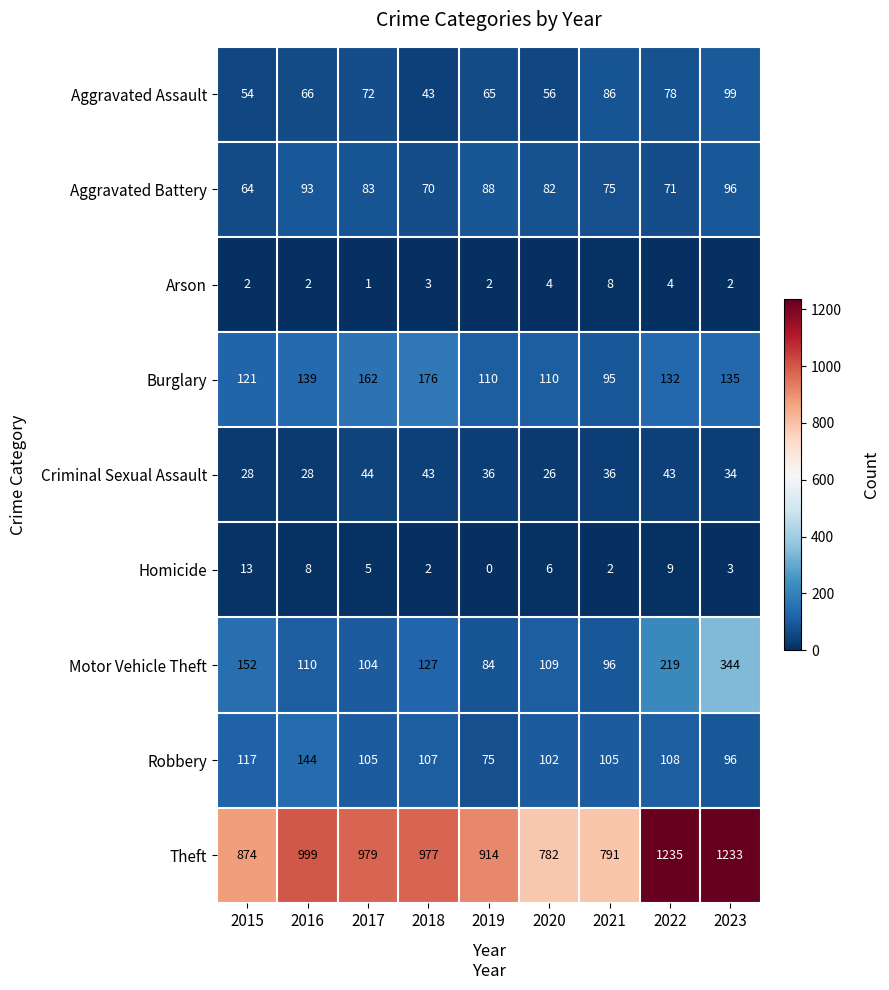

How many data points does each series have?

9